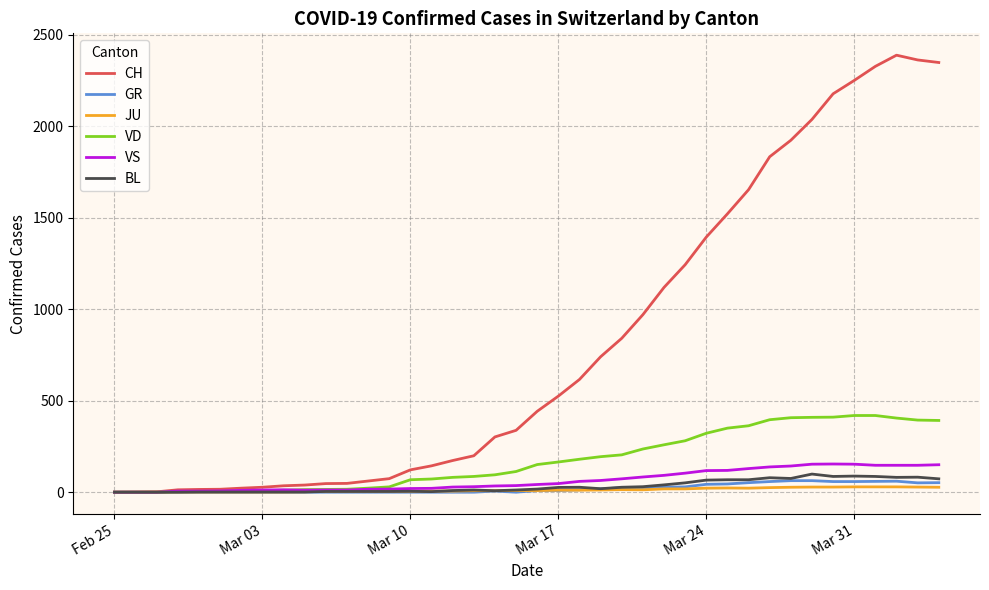

What is the greatest value displayed?

2388